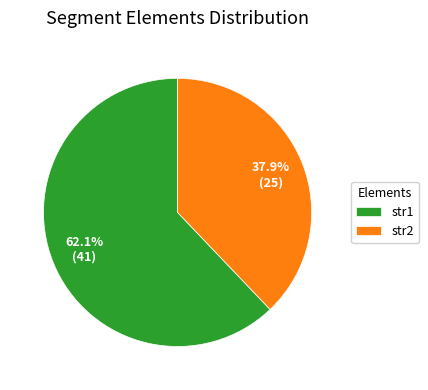

Rank the categories by value from lowest to highest.

str2, str1